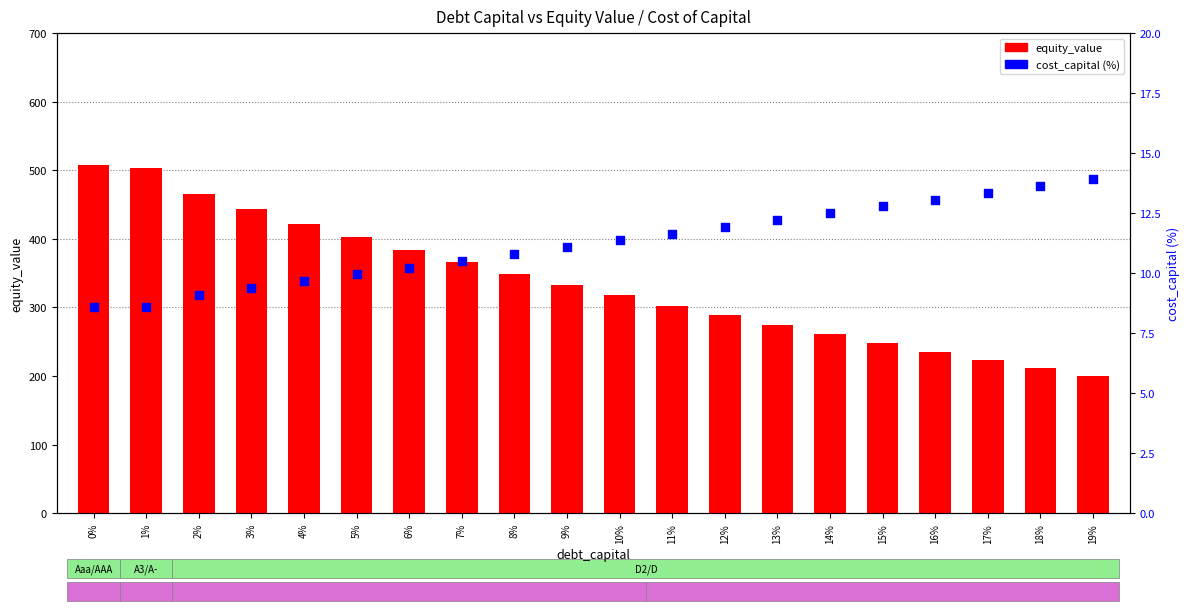

At how many categories does at least one series exceed 394?

6